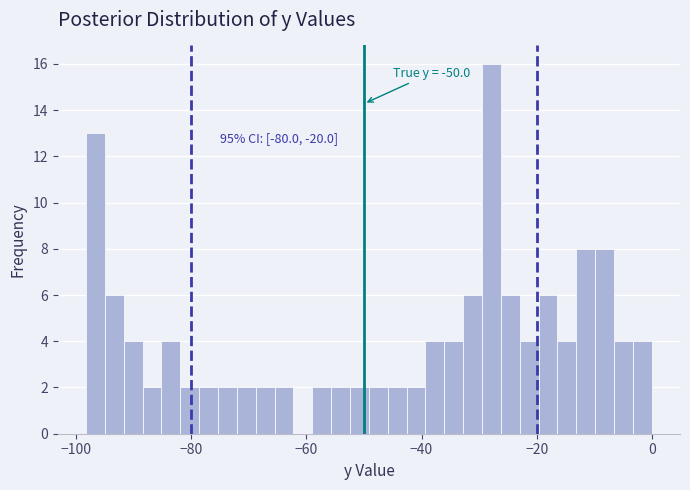

Read against the x-axis, roughly where is the centre of the tallest bar?

-28